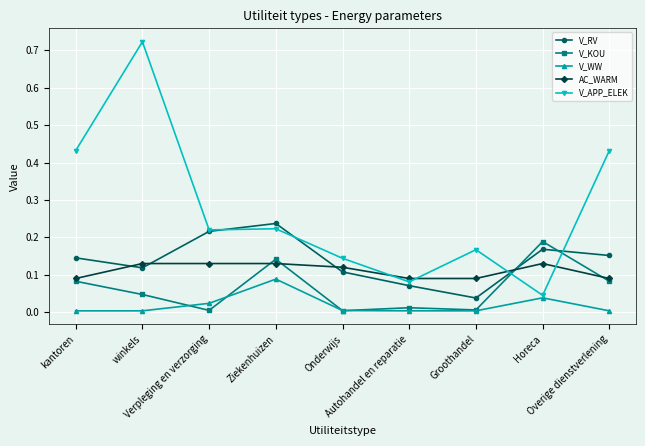

What position from the left is Horeca?

8